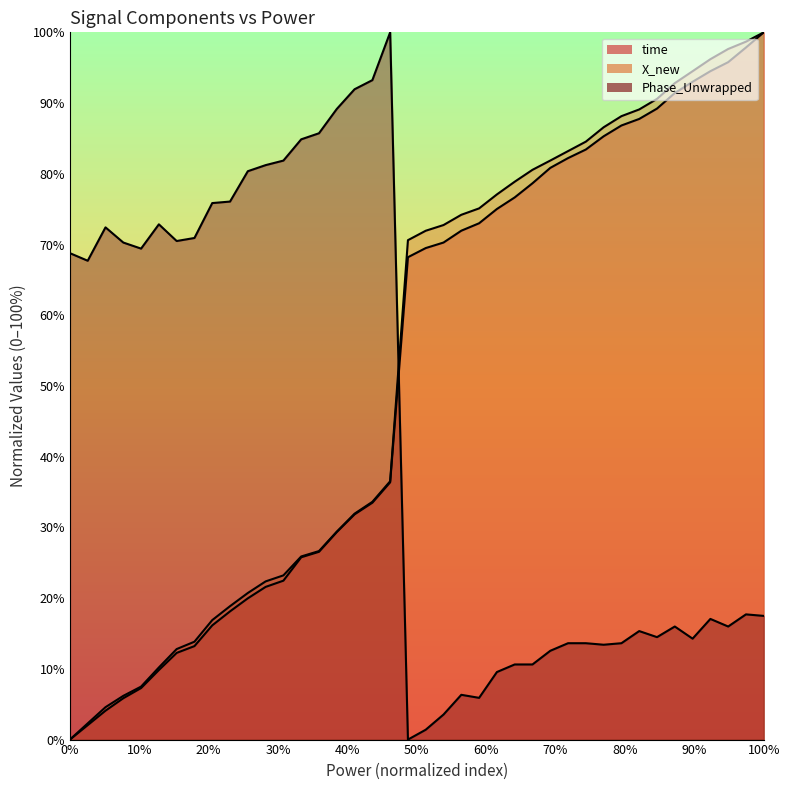

How many values in the X_new series exceed 71?

20